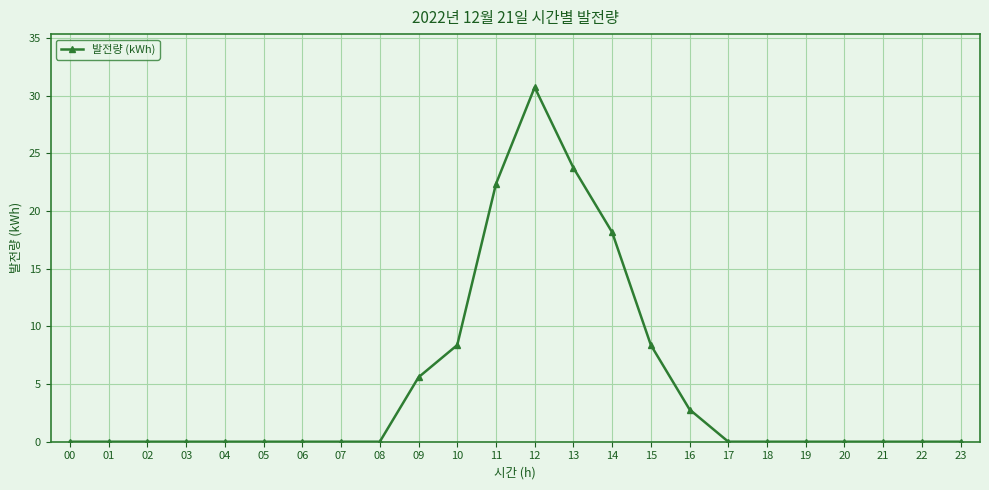

True or false: the data shows 19.2 at 00.

False